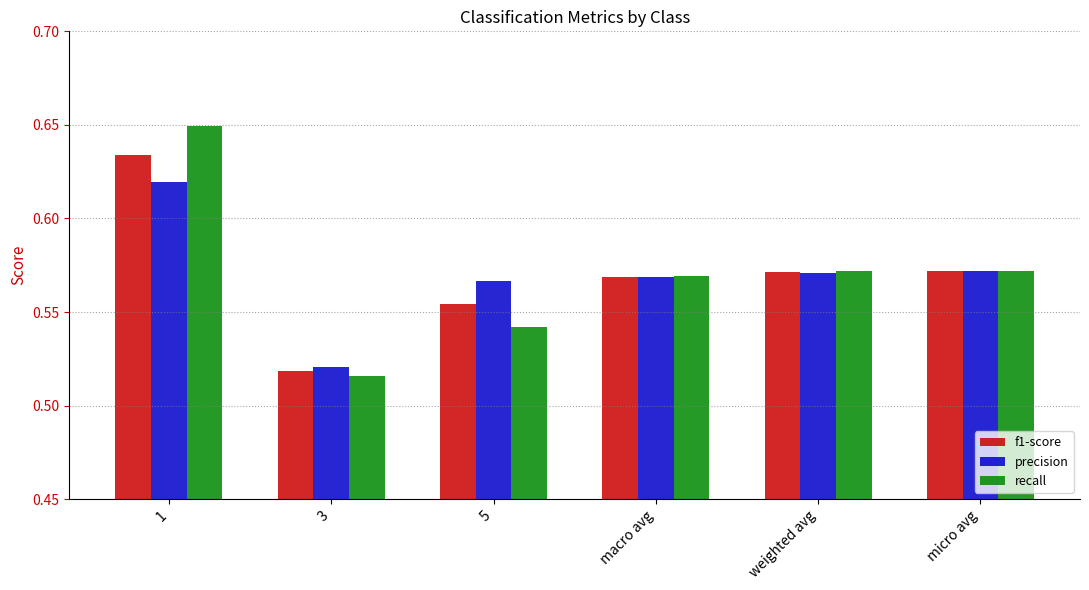

Which category has the lowest value in the recall series?

3